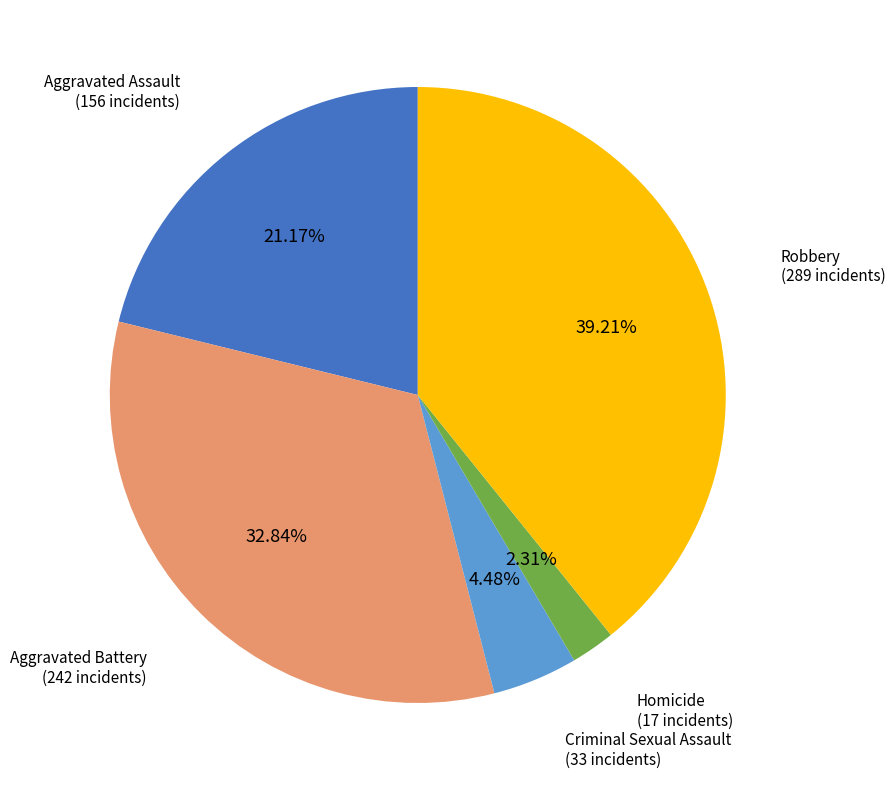

What percentage is the Homicide slice, to the nearest percent?

2%